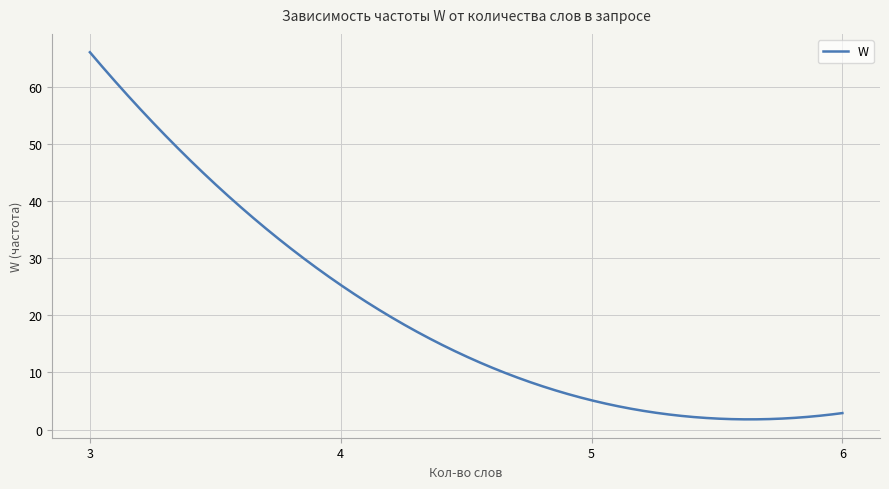

What is the average value?

20.1